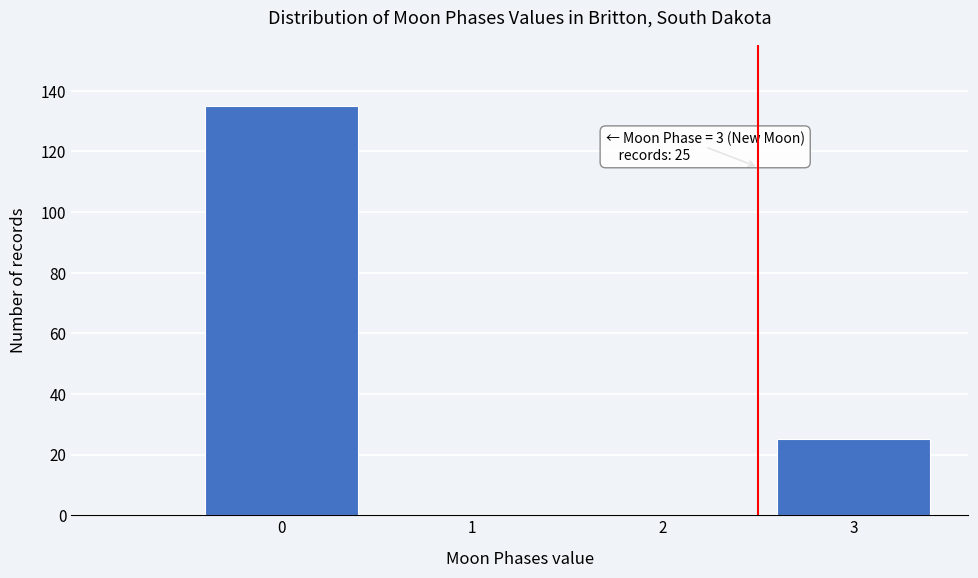

Reading left to right, extract all data points from this chart.

0=135	1=0	2=0	3=25